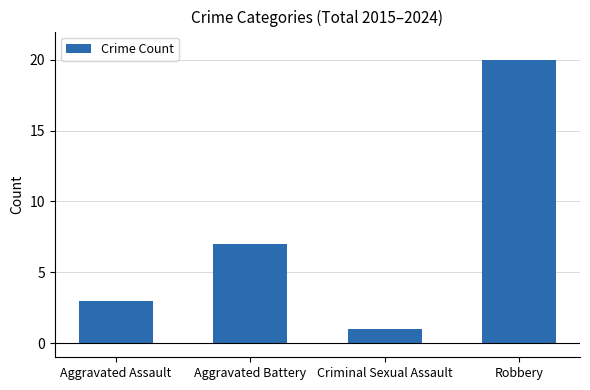

What is the minimum value shown in the chart?

1